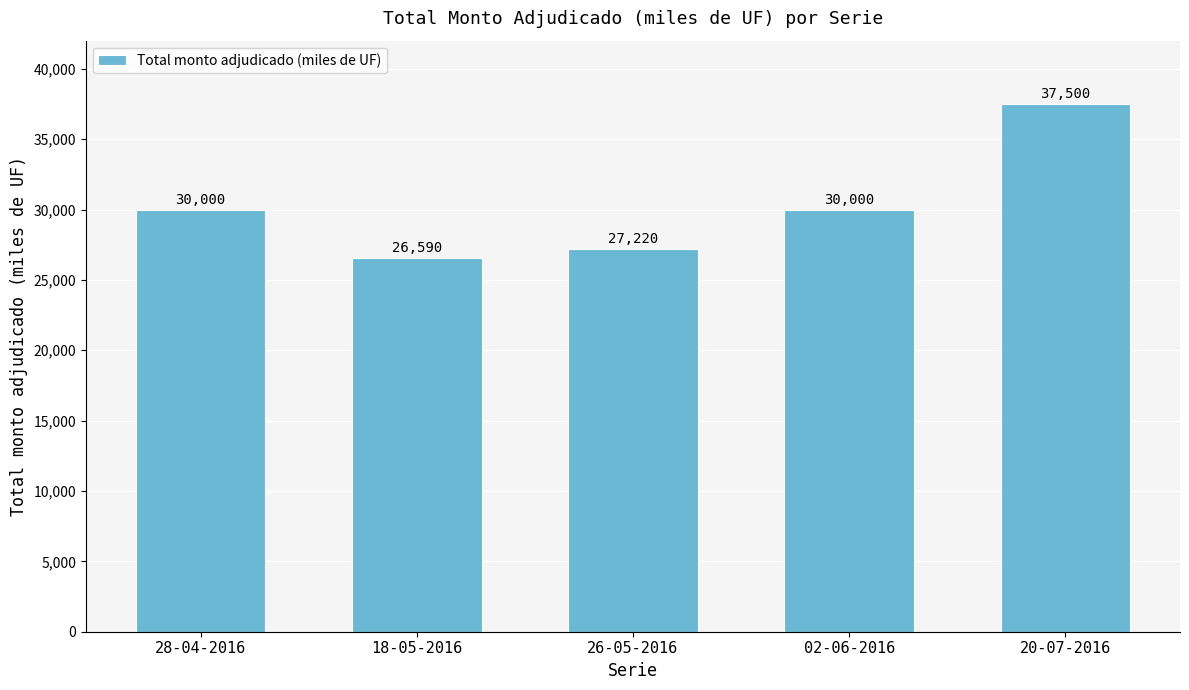

The value at 26-05-2016 is 27220. True or false?

True